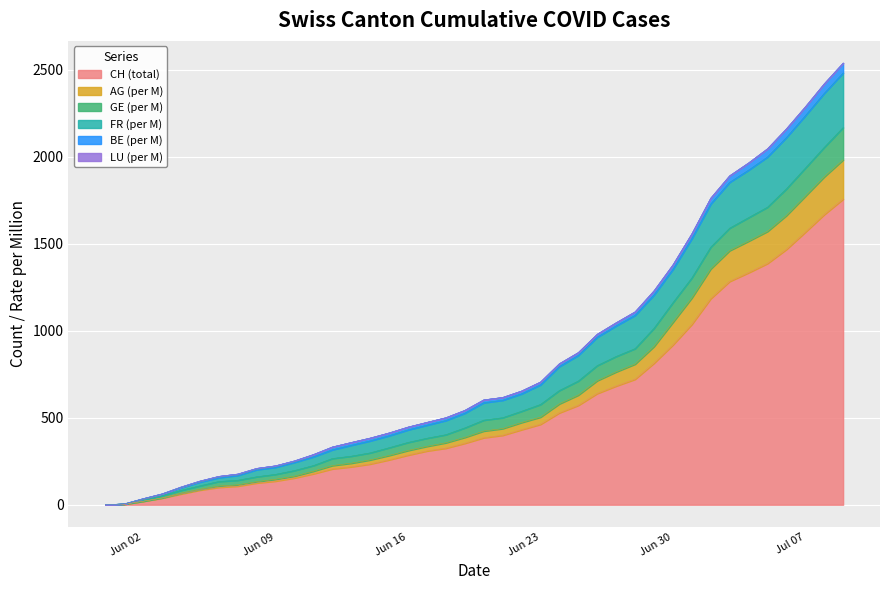

The FR_pc series shows 315.6 at 8. True or false?

False